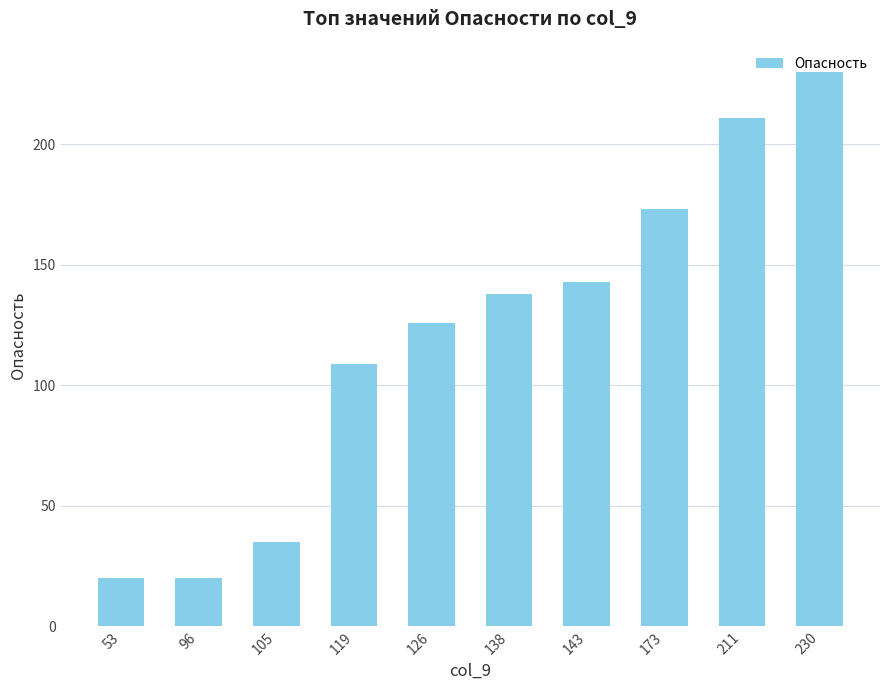

Where is the data nearest to the value 125?

126